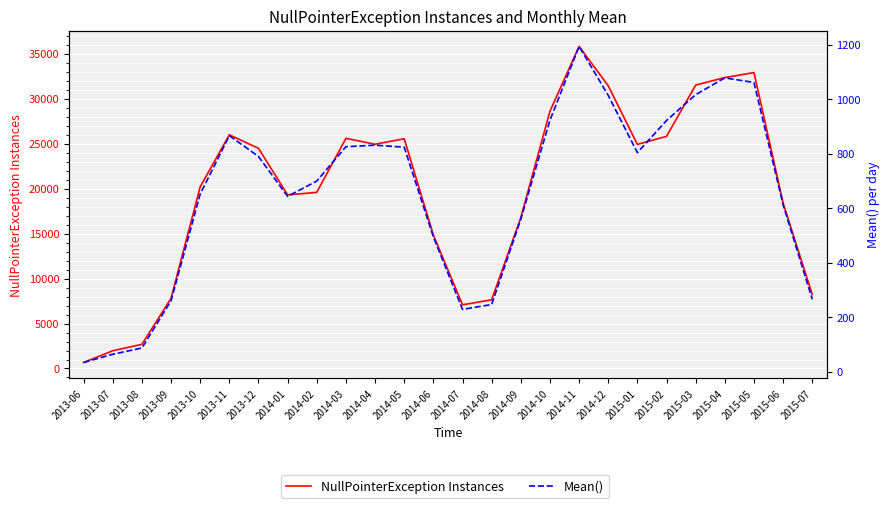

What is the difference between the second highest and minimum values in the NullPointerException Instances series?

32231.0